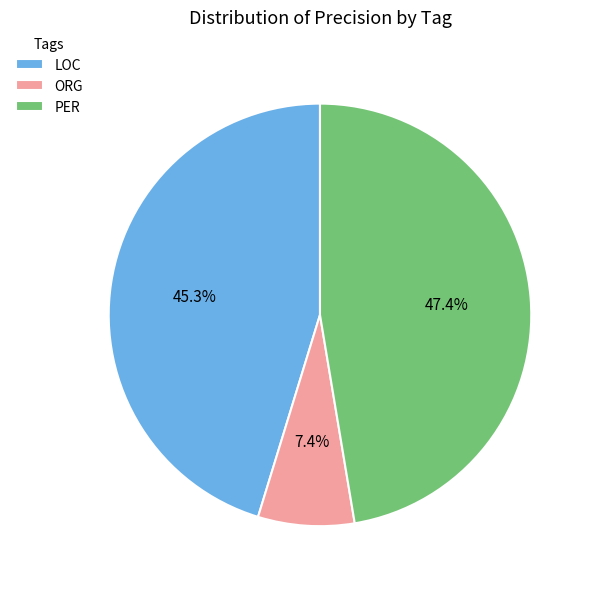

What is the smallest slice in the pie chart?

ORG